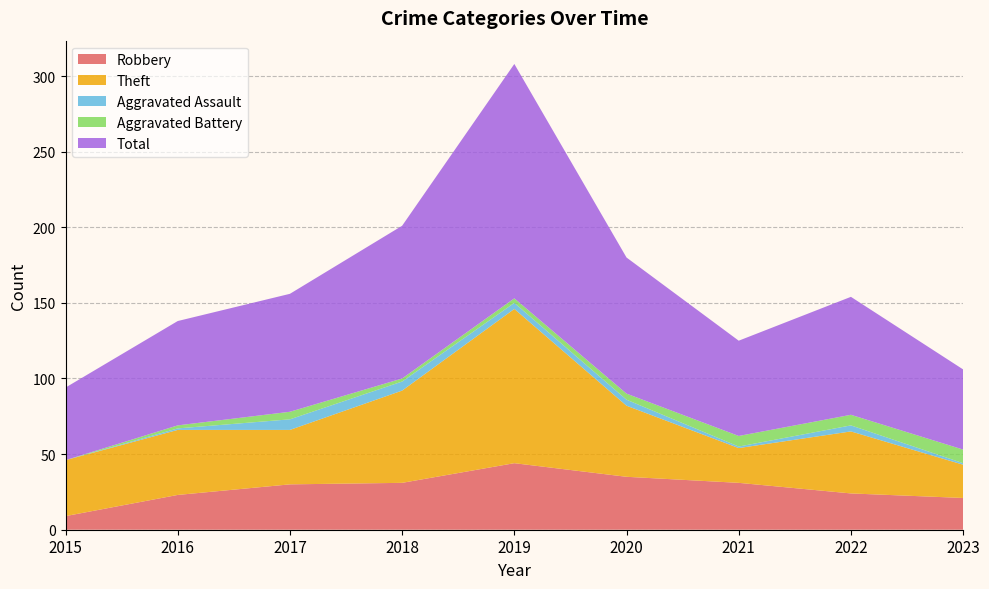

Reading right to left, list all the values displayed in this chart.

Robbery: 2023=21	2022=24	2021=31	2020=35	2019=44	2018=31	2017=30	2016=23	2015=9
Theft: 2023=22	2022=41	2021=23	2020=47	2019=102	2018=61	2017=36	2016=43	2015=37
Aggravated Assault: 2023=1	2022=4	2021=1	2020=4	2019=4	2018=6	2017=7	2016=1	2015=0
Aggravated Battery: 2023=9	2022=7	2021=7	2020=4	2019=3	2018=2	2017=5	2016=2	2015=0
Total: 2023=53	2022=78	2021=63	2020=90	2019=155	2018=101	2017=78	2016=69	2015=48